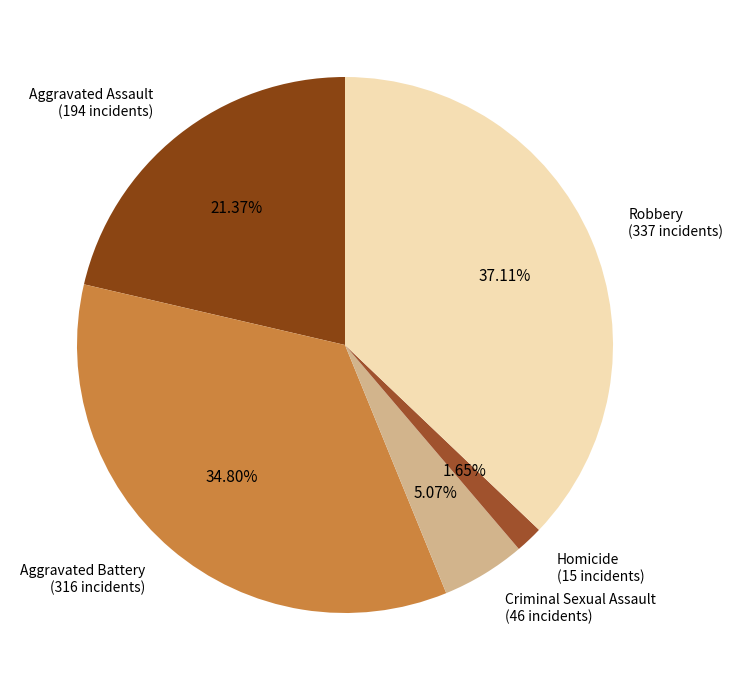

How many slices are in this pie chart?

5